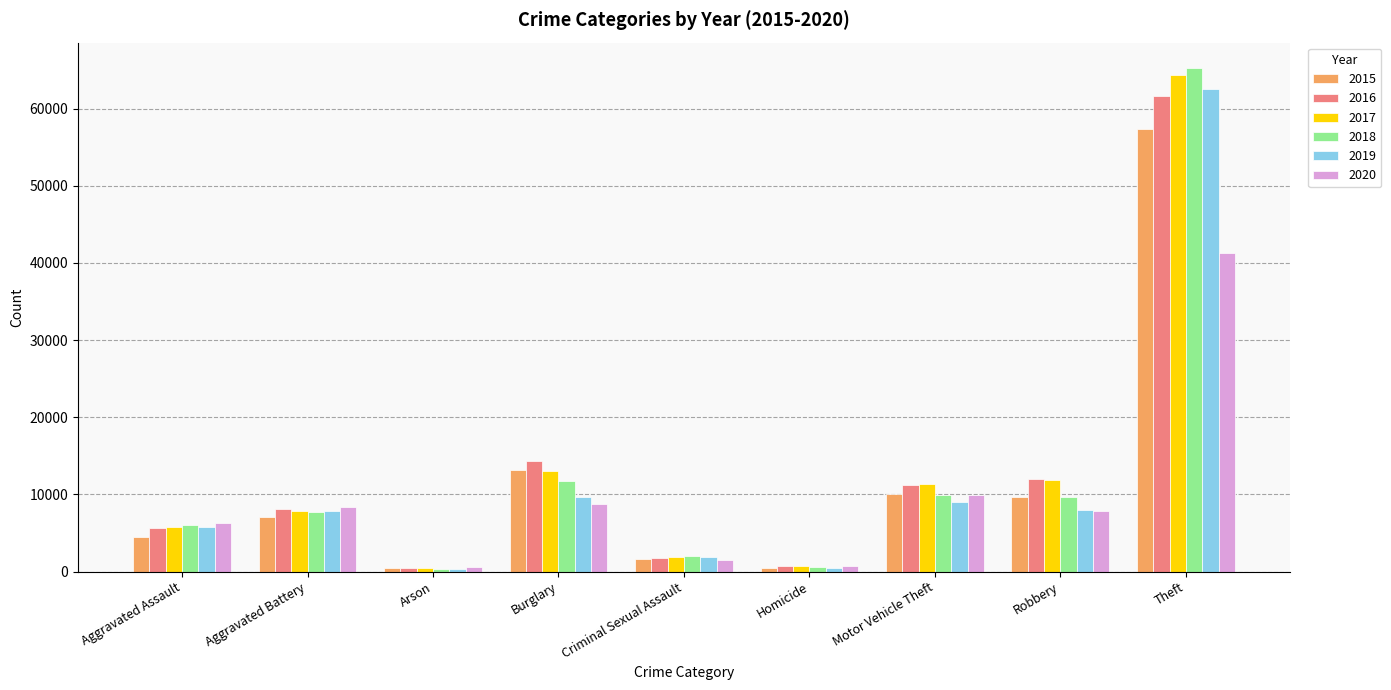

Which series has the largest range (max minus min)?

2018